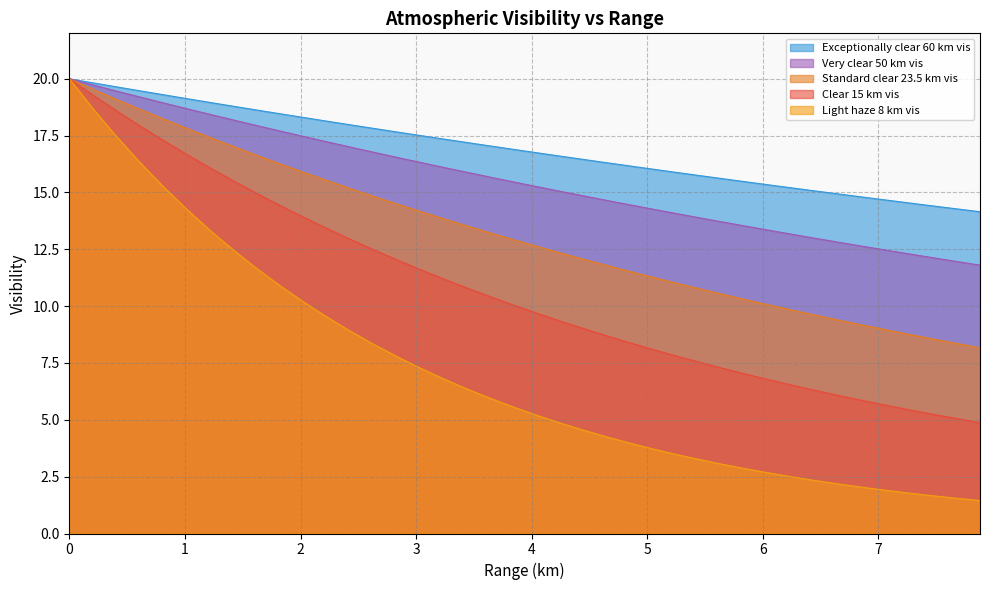

Which series has the largest total across all categories?

Exceptionally clear 60 km vis